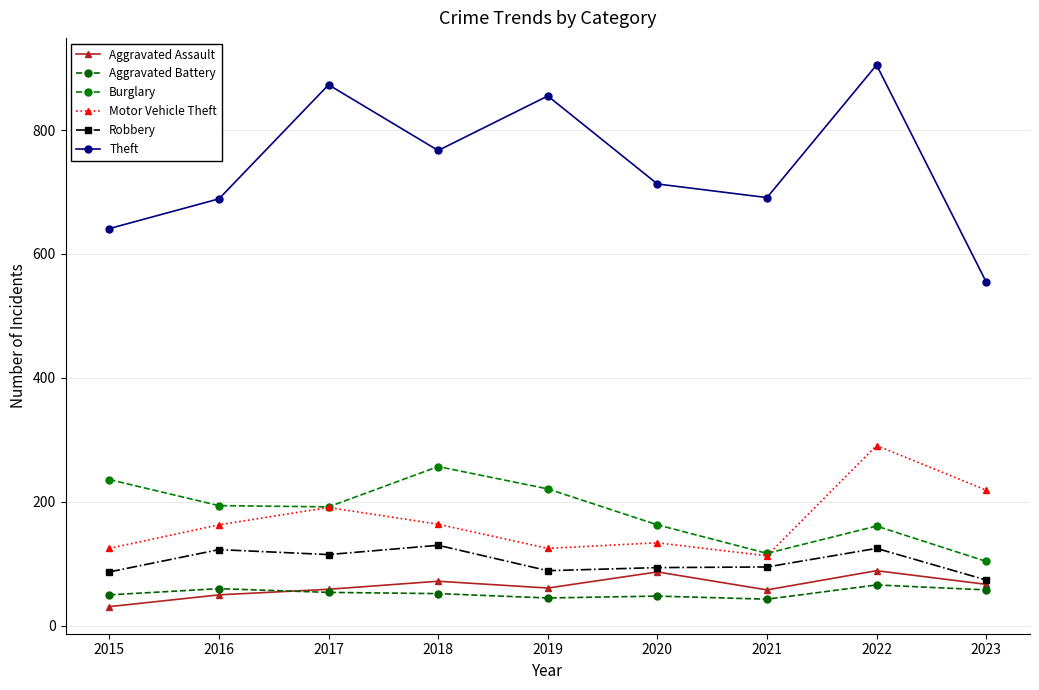

What is the difference between the second highest and minimum values in the Motor Vehicle Theft series?

106